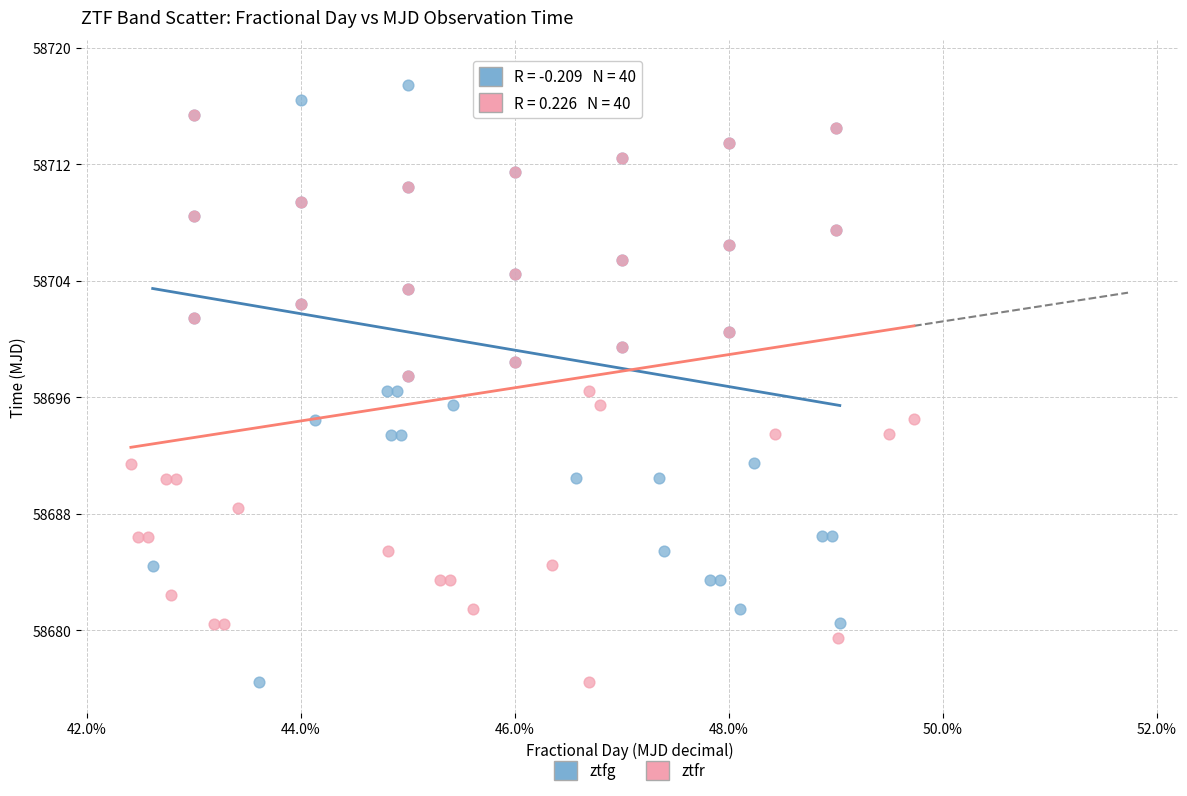

Which series contains the highest Y value?

ztfg